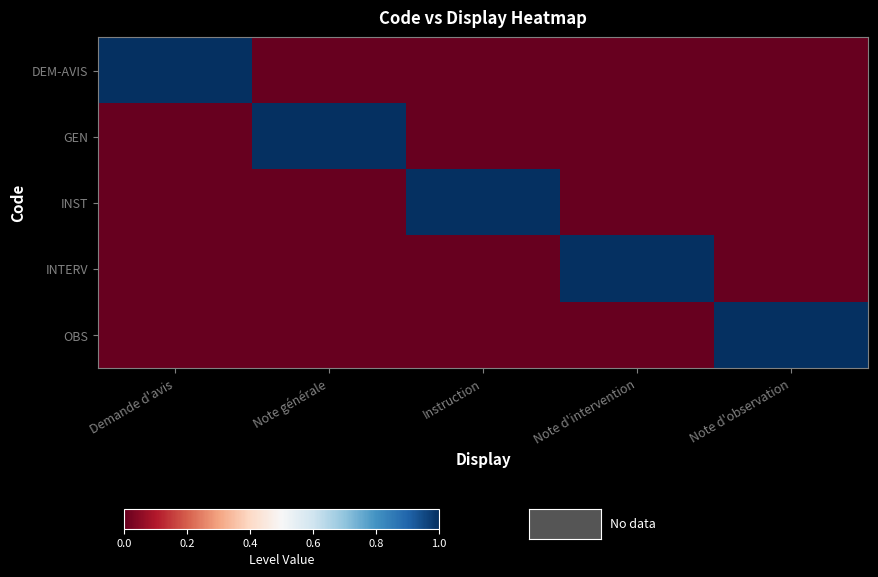

Rank the series at Note d'intervention from highest to lowest value.

INTERV, DEM-AVIS, GEN, INST, OBS